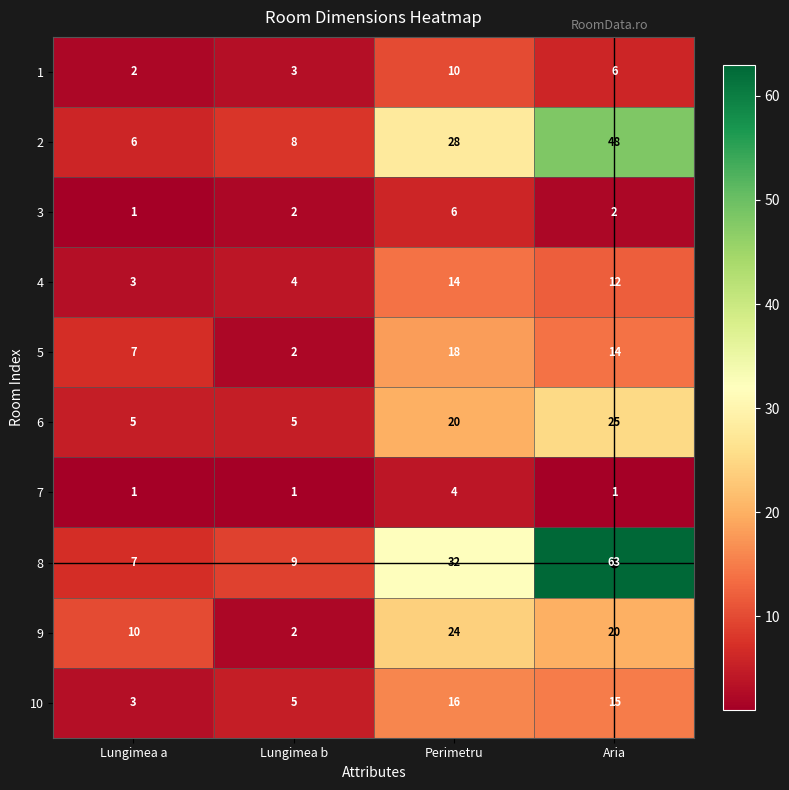

List the series in order of their peak value, lowest first.

7, 3, 1, 4, 10, 5, 9, 6, 2, 8